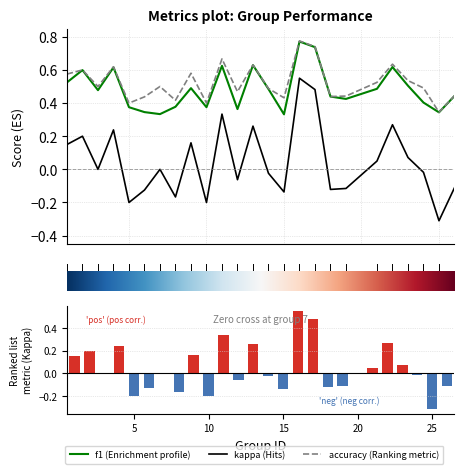

At which label is accuracy closest to 0?

25